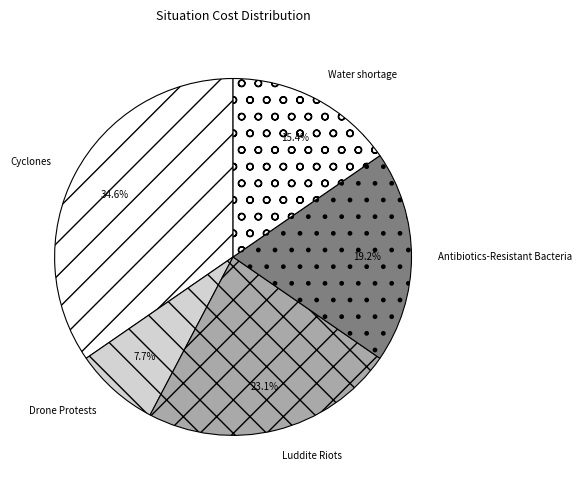

Is Antibiotics-Resistant Bacteria the majority of the pie?

No